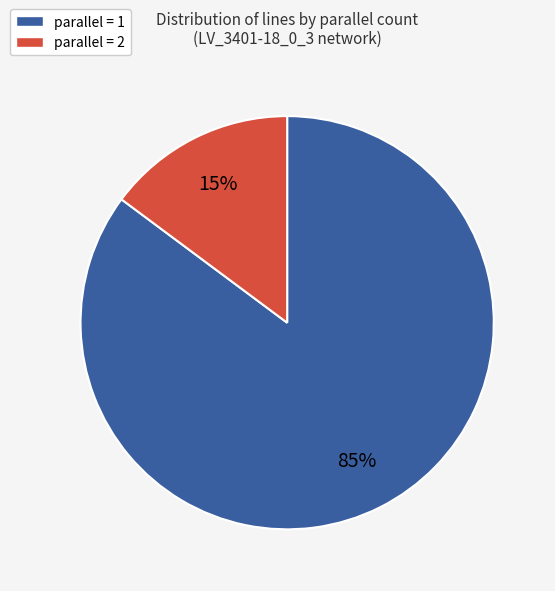

To the nearest percent, what is the average slice percentage?

50%